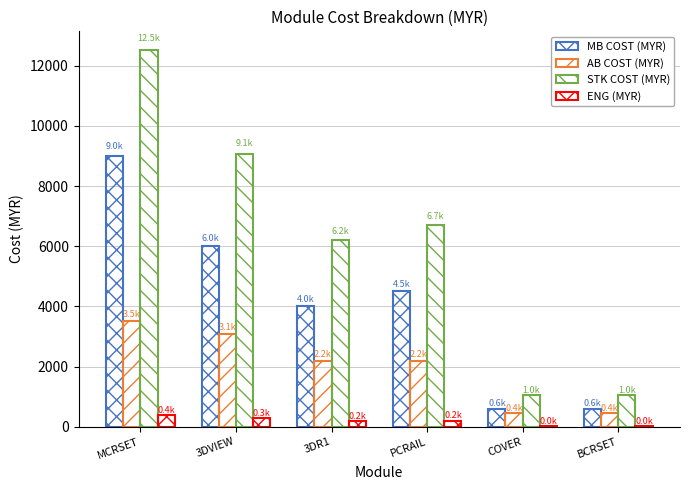

Which category has the lowest value in the ENG (MYR) series?

COVER